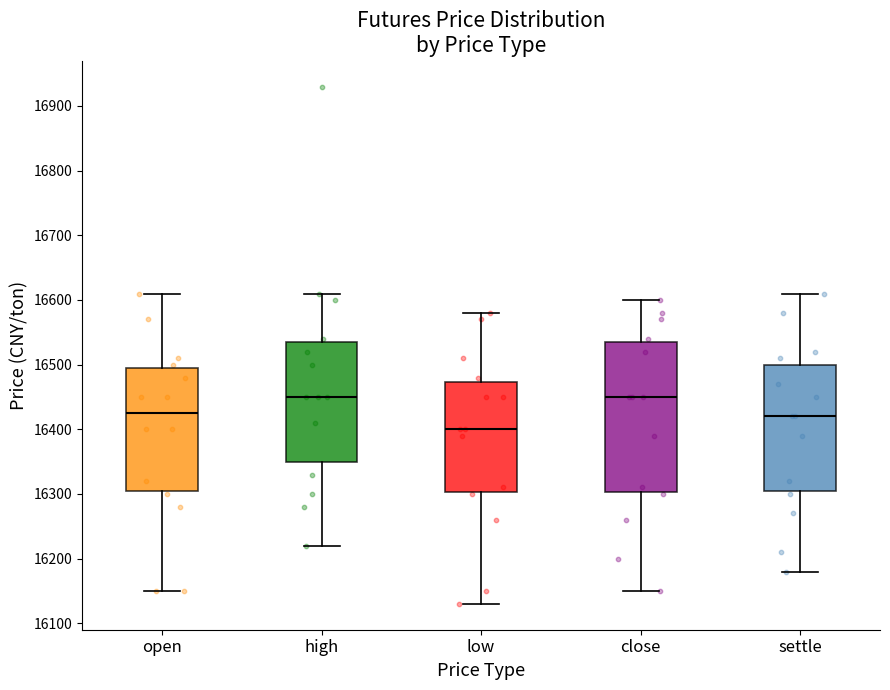

Comparing the boxes themselves (not the whiskers), which one is the tallest?

close